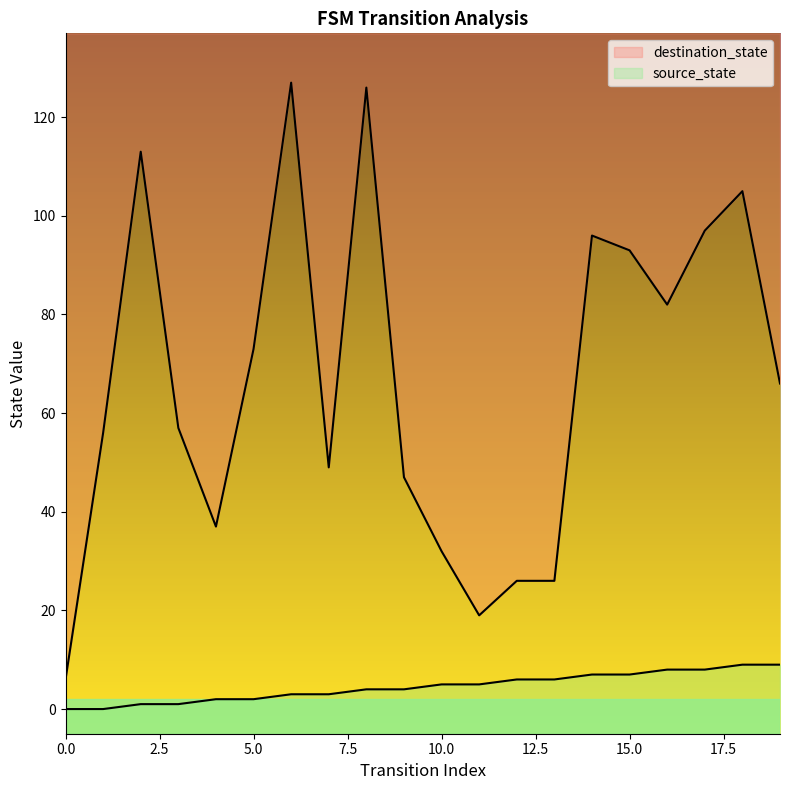

True or false: destination_state and source_state cross at least once.

False